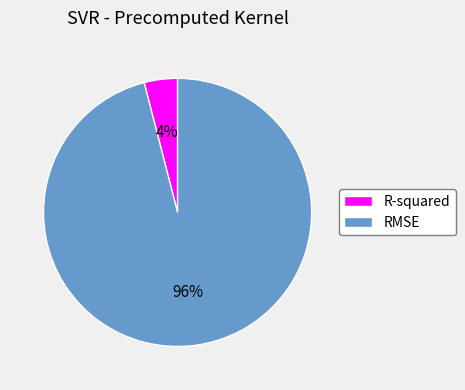

Which slice is the largest?

RMSE